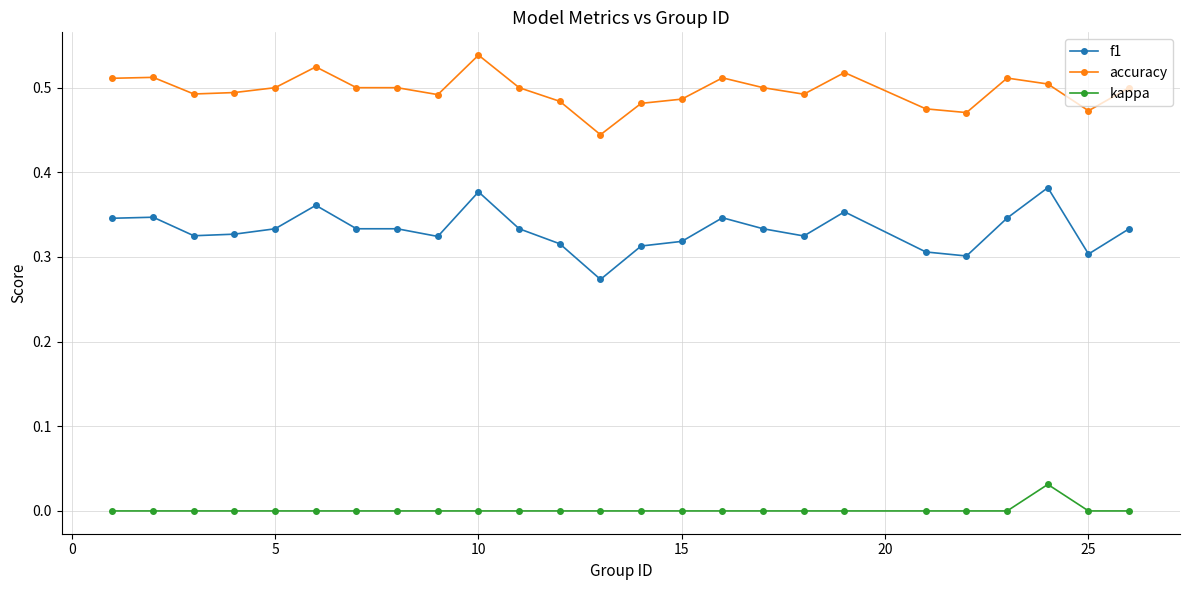

Which series has the largest total across all categories?

accuracy